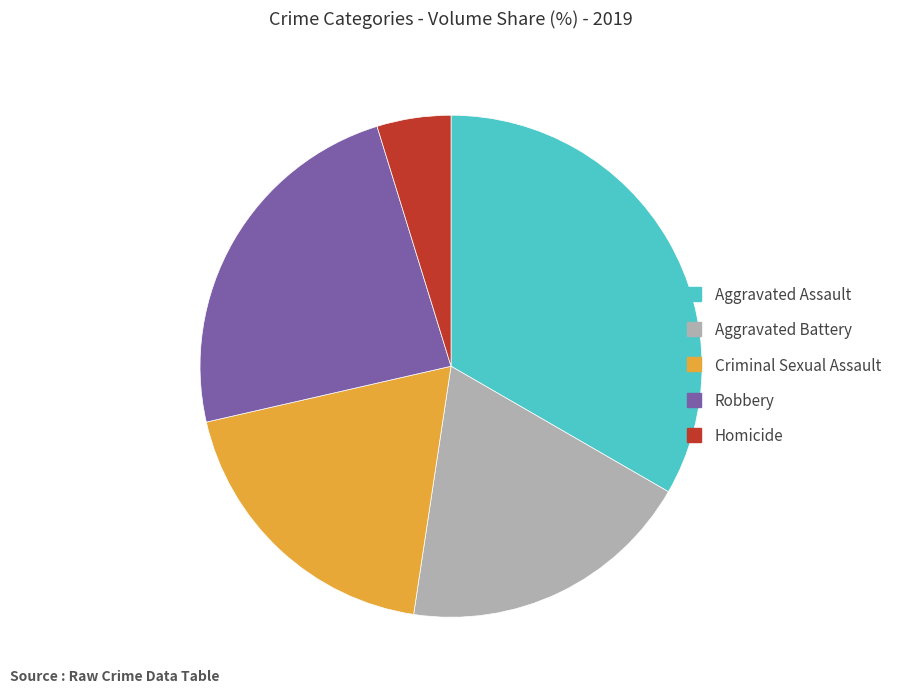

Is there any slice that represents more than half of the pie?

No